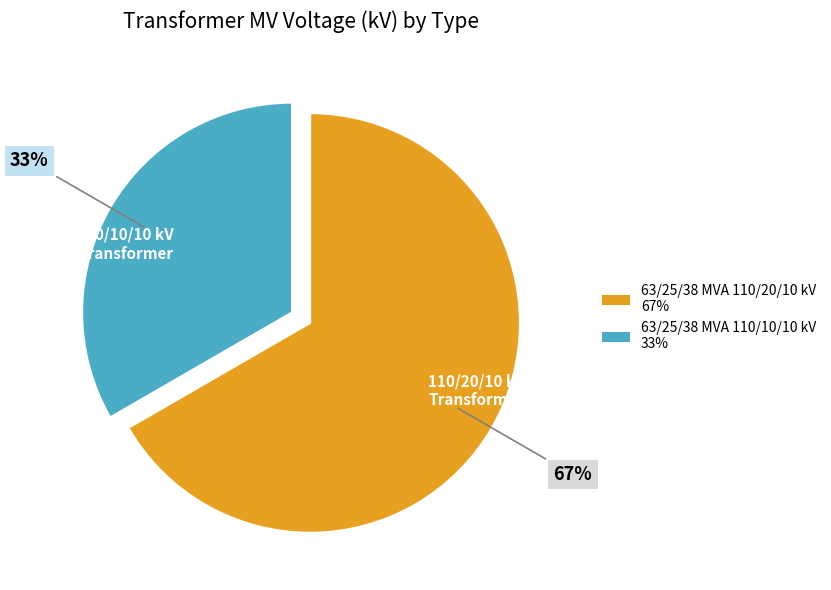

Is the sum of 63/25/38 MVA 110/20/10 kV and 63/25/38 MVA 110/10/10 kV greater than half?

Yes